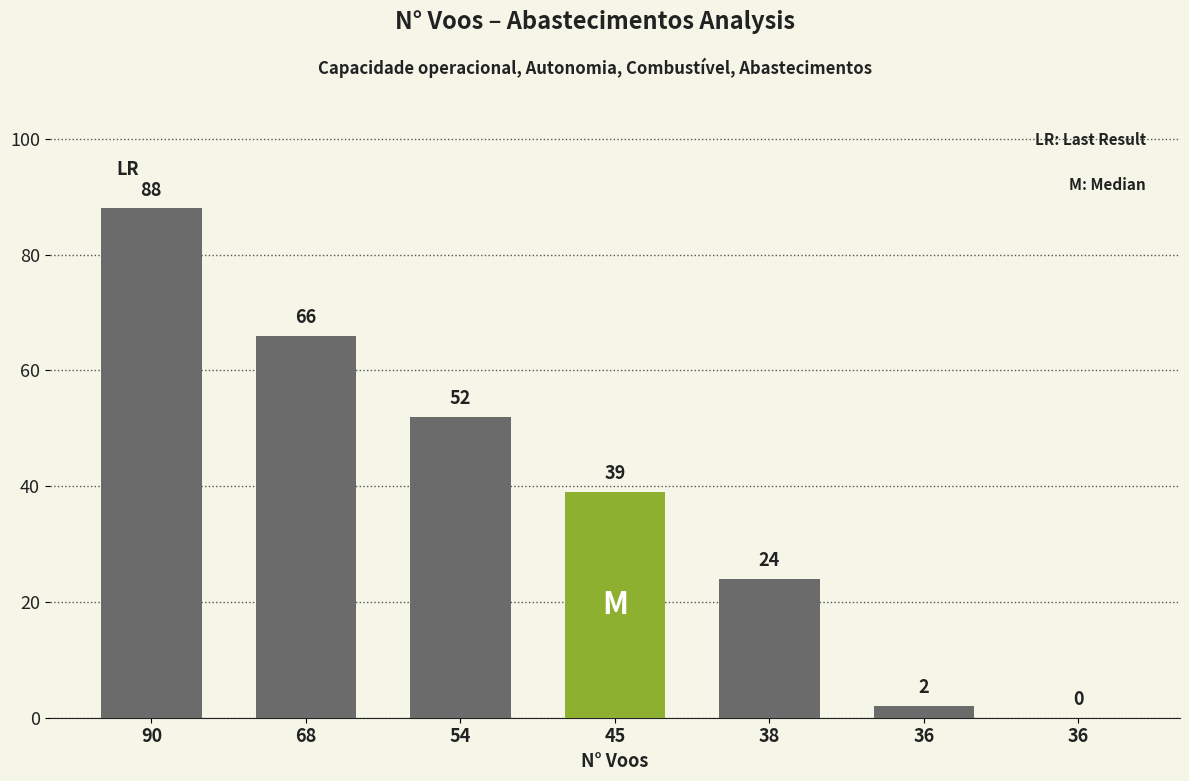

Reading left to right, what are all the values shown in this chart?

90=88	68=66	54=52	45=39	38=24	36=2	36=0